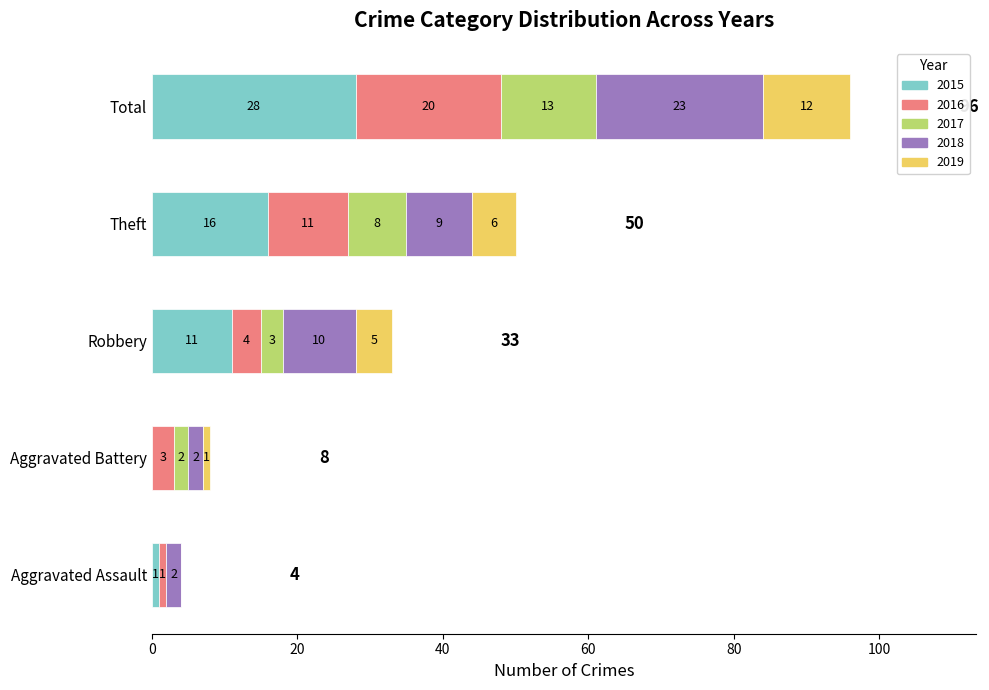

What is the total value across all series at Aggravated Assault?

4